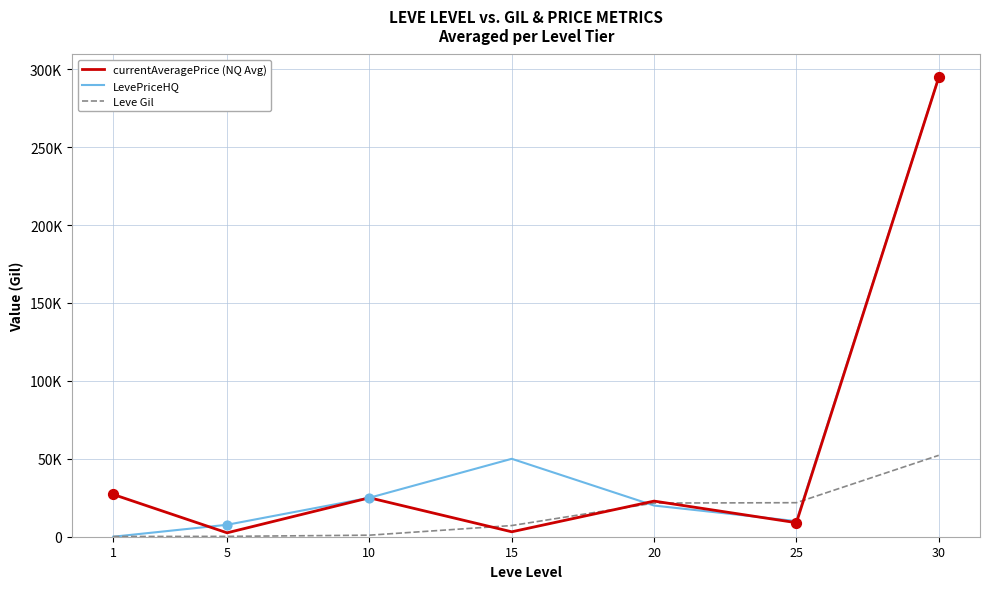

What are all the series names shown in the legend?

currentAveragePrice (NQ Avg), LevePriceHQ, Leve Gil